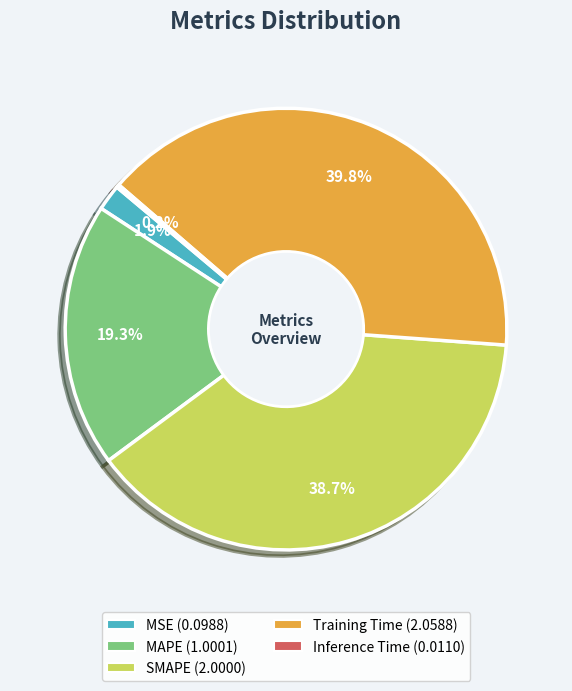

Is it true that SMAPE is 39% of the pie?

True